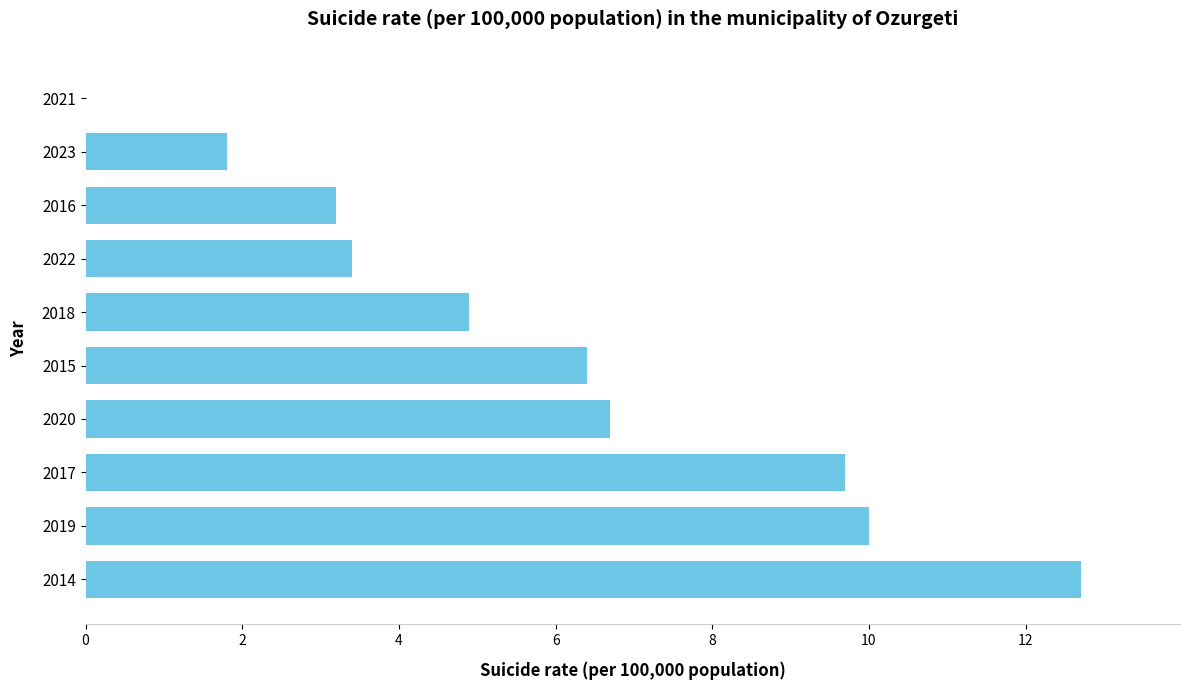

Reading top to bottom, transcribe all the data shown in this chart.

2021=0.0	2023=1.8	2016=3.2	2022=3.4	2018=4.9	2015=6.4	2020=6.7	2017=9.7	2019=10.0	2014=12.7